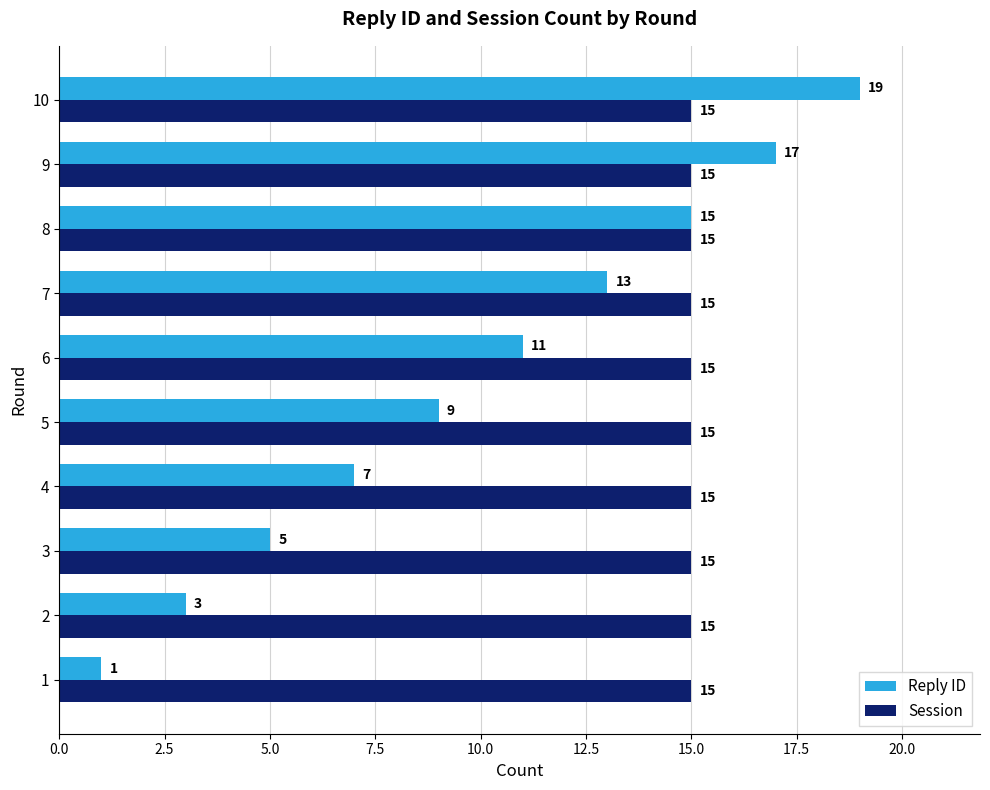

Which category has the highest value across all series?

10